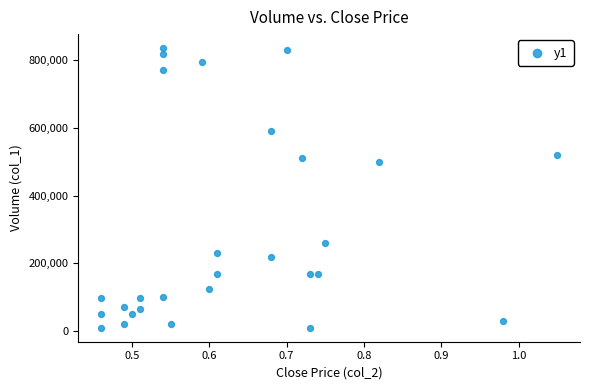

What Y value in the scatter plot is closest to 423000?

499000